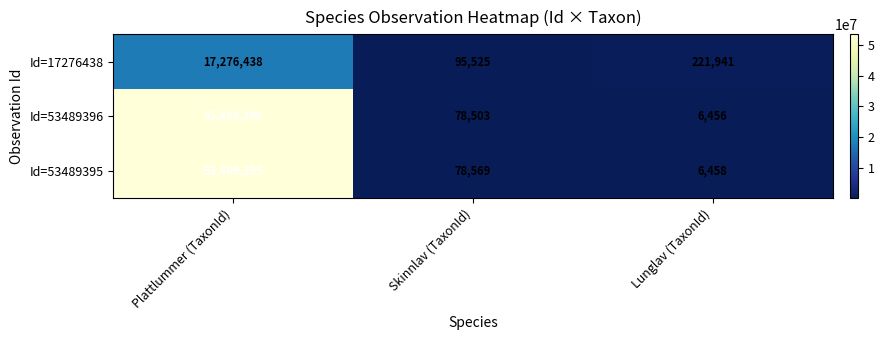

Is the value of Id=17276438 at Lunglav (TaxonId) greater than the value of Id=53489396 at Skinnlav (TaxonId)?

Yes